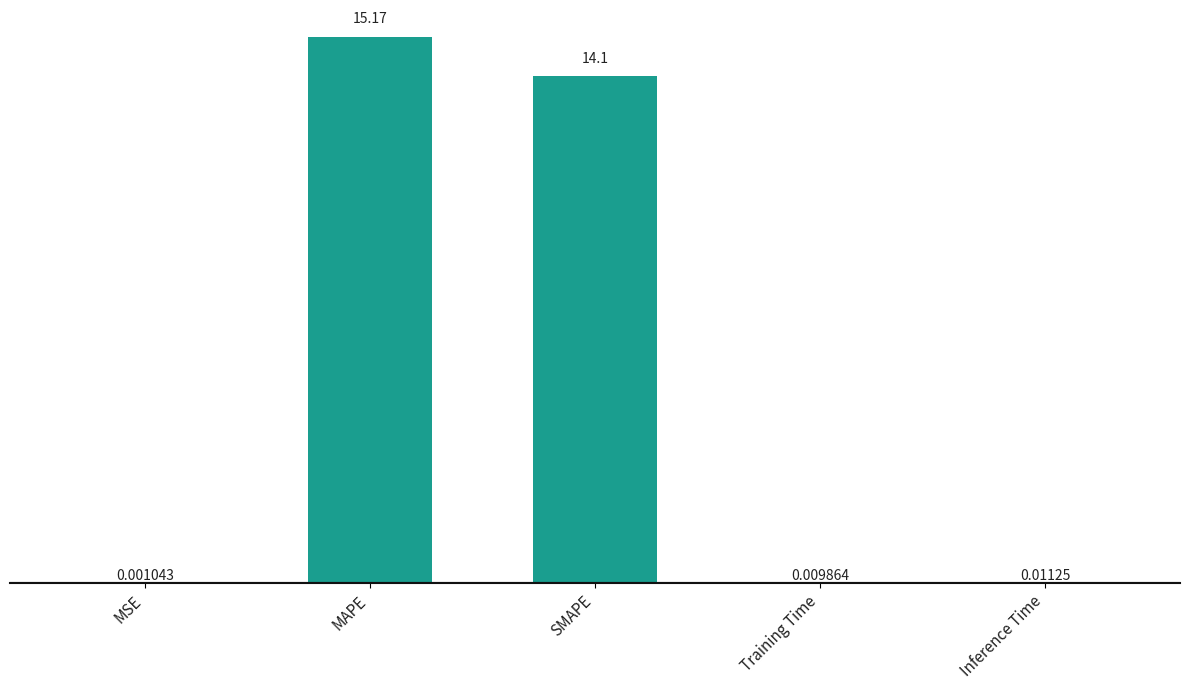

Read the value at MAPE.

15.2